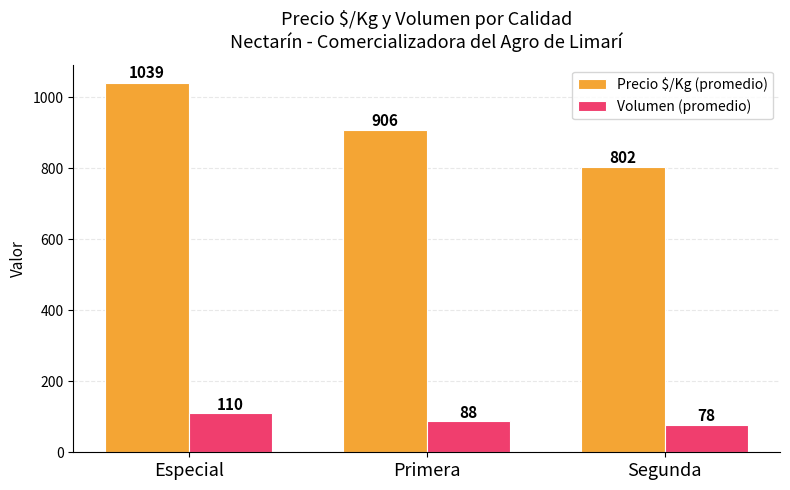

What is the difference between the Precio $/Kg (promedio) values at Primera and Especial?

133